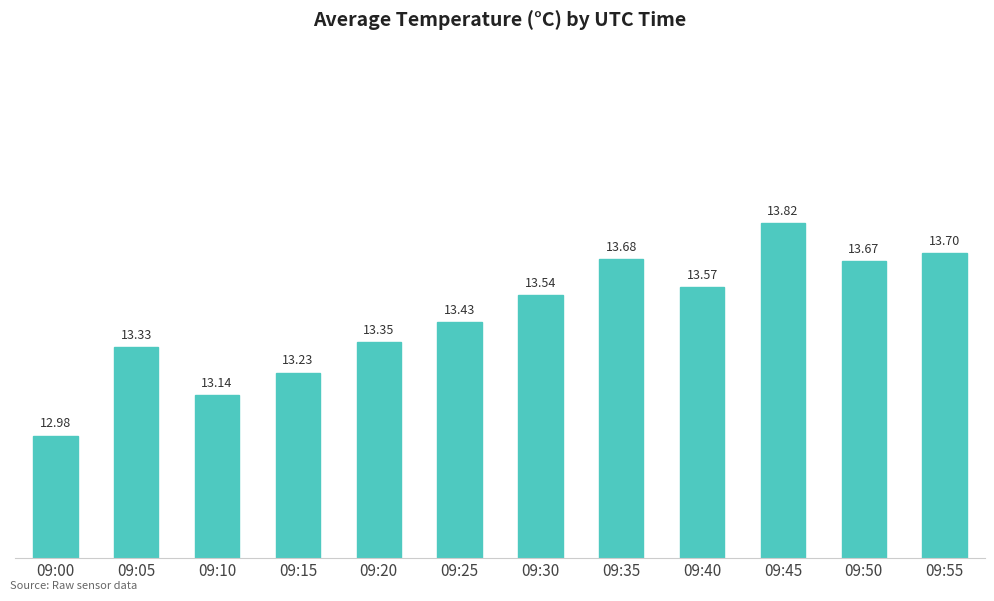

What is the sum of all values?

161.5